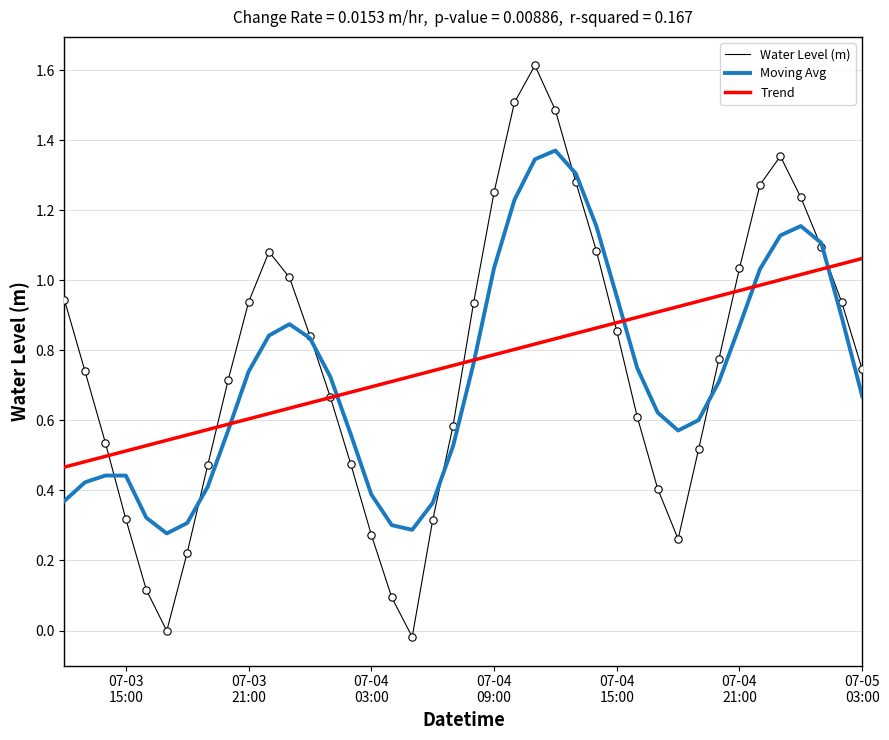

Which series has the widest spread of values?

Water Level (m)